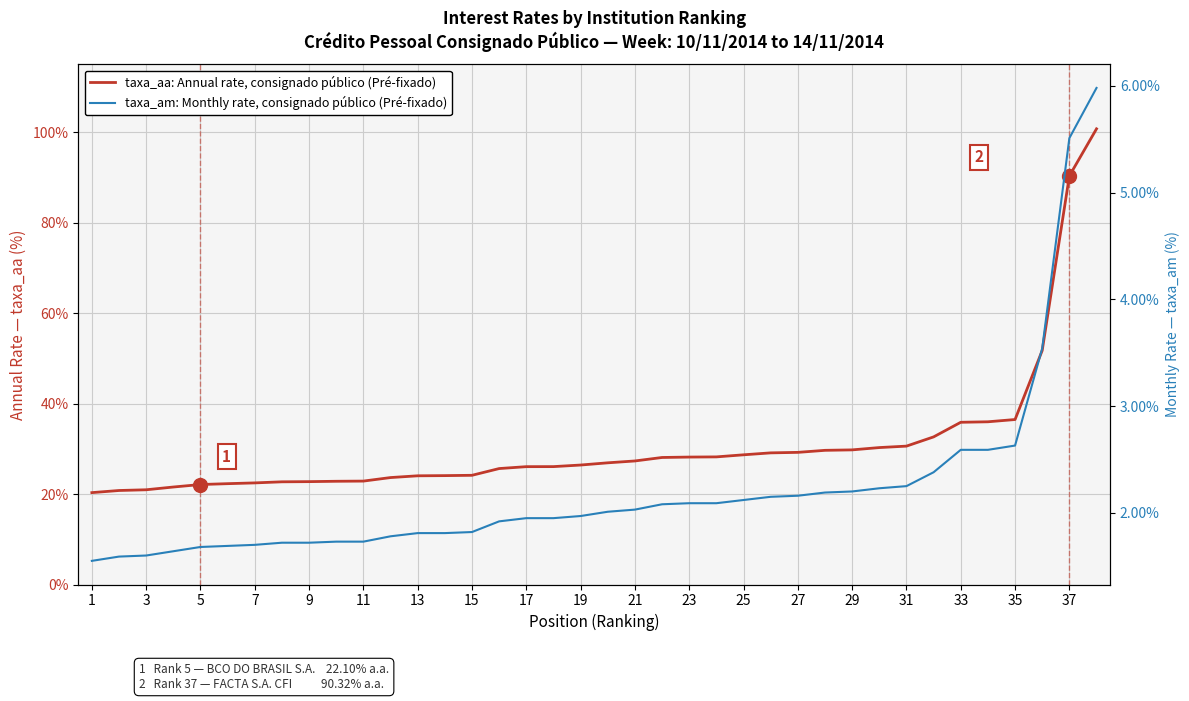

True or false: taxa_am: Monthly rate, consignado público (Pré-fixado) has a value of 1.6 at 3.

True